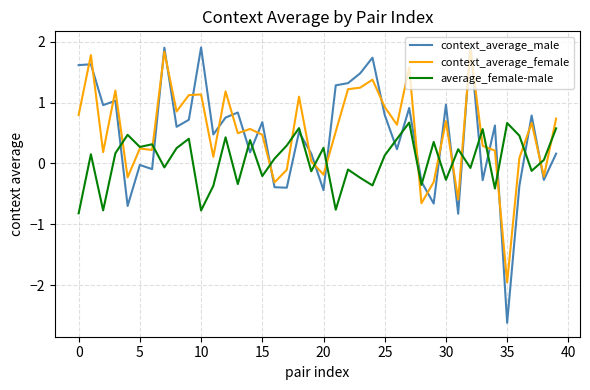

At how many categories does at least one series exceed 0?

39